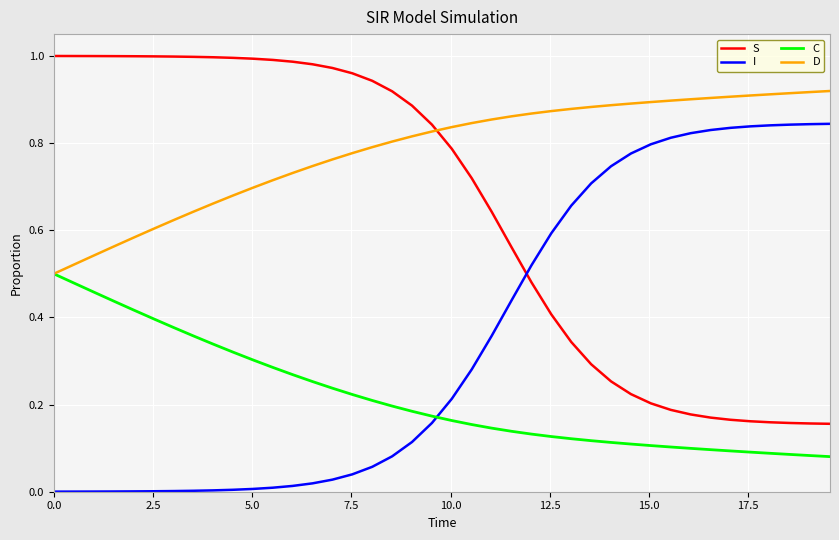

Rank the series by their average value, from lowest to highest.

C, I, S, D